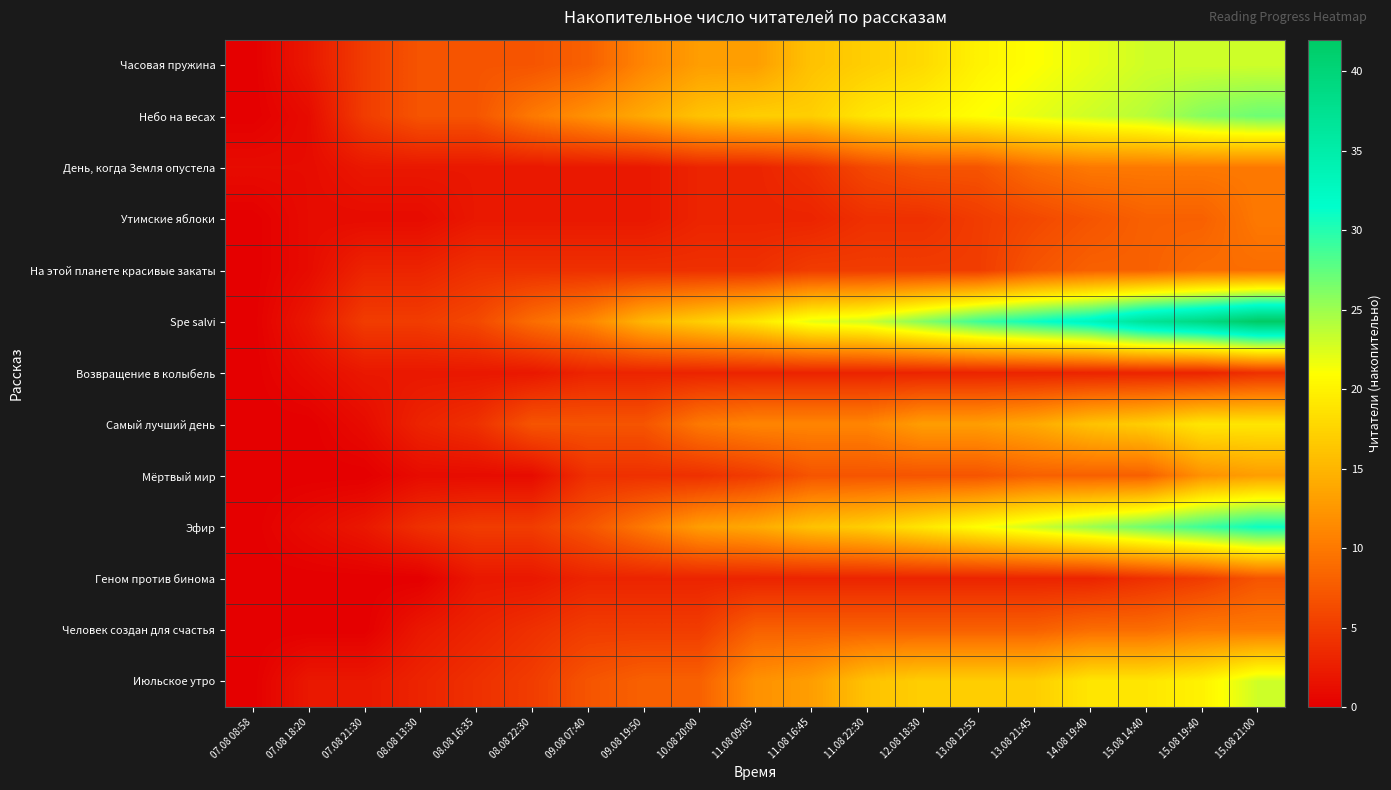

At which category is the sum across all series the highest?

15.08 21:00